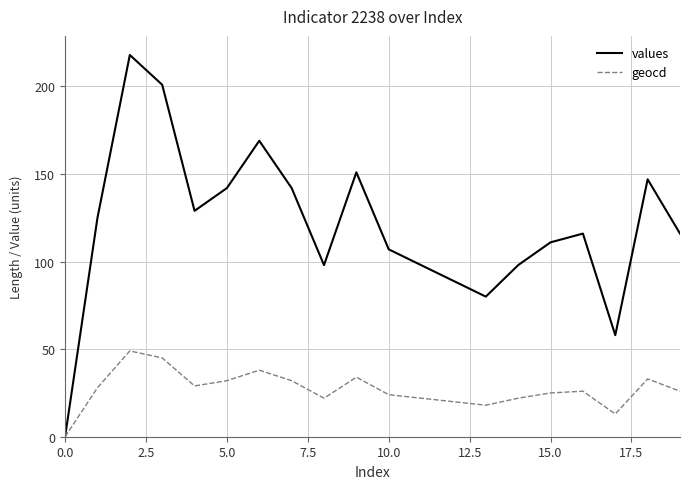

Rank the series by their maximum value, from lowest to highest.

geocd, values